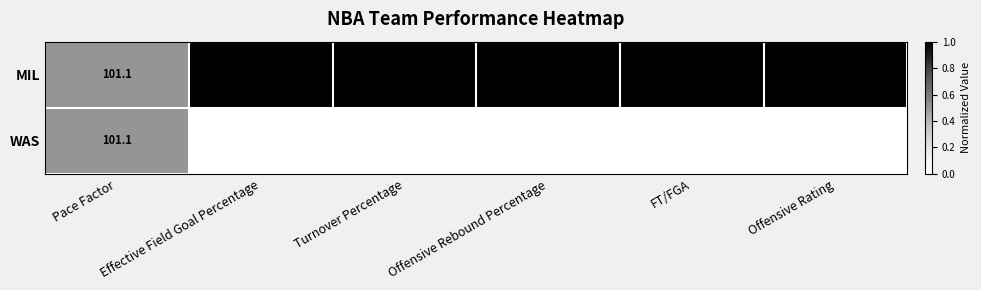

What is the difference between the maximum and minimum values in the row_0 series?

0.5